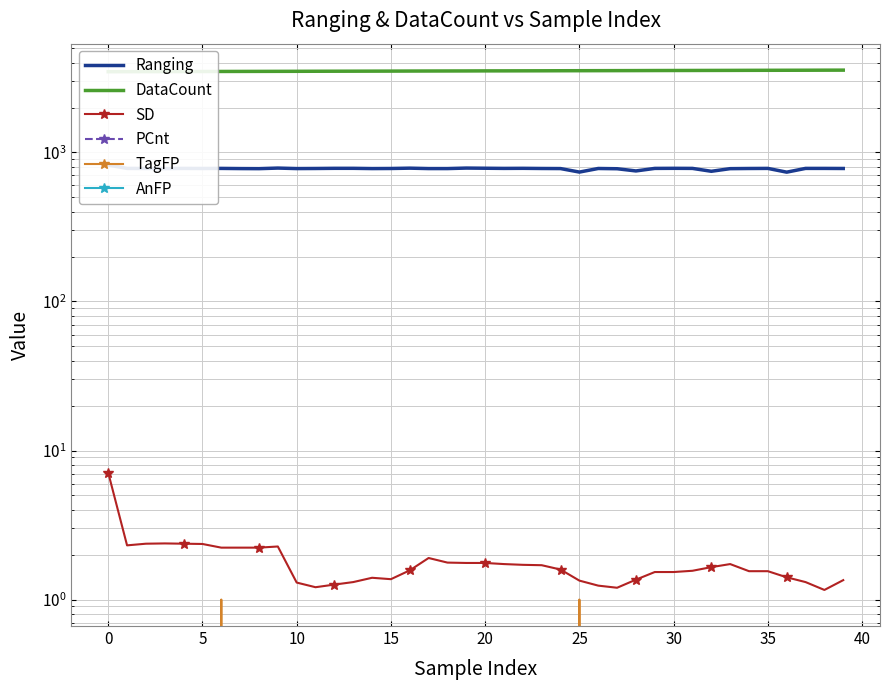

How many values in TagFP are above zero?

2